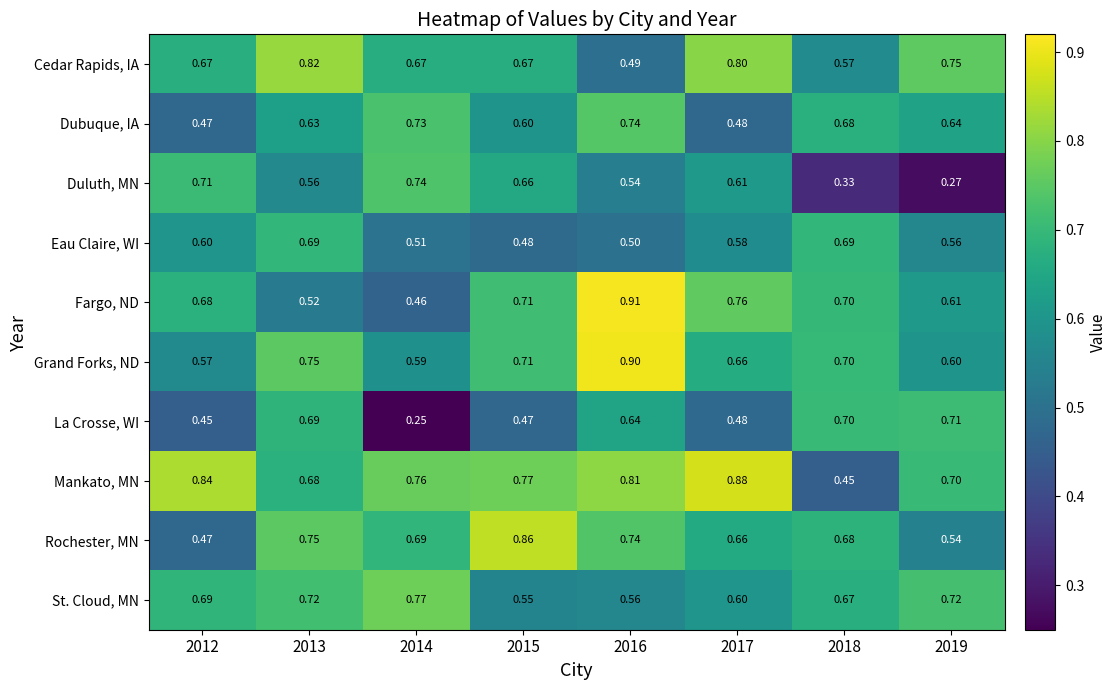

Which category has the highest value across all series?

2016